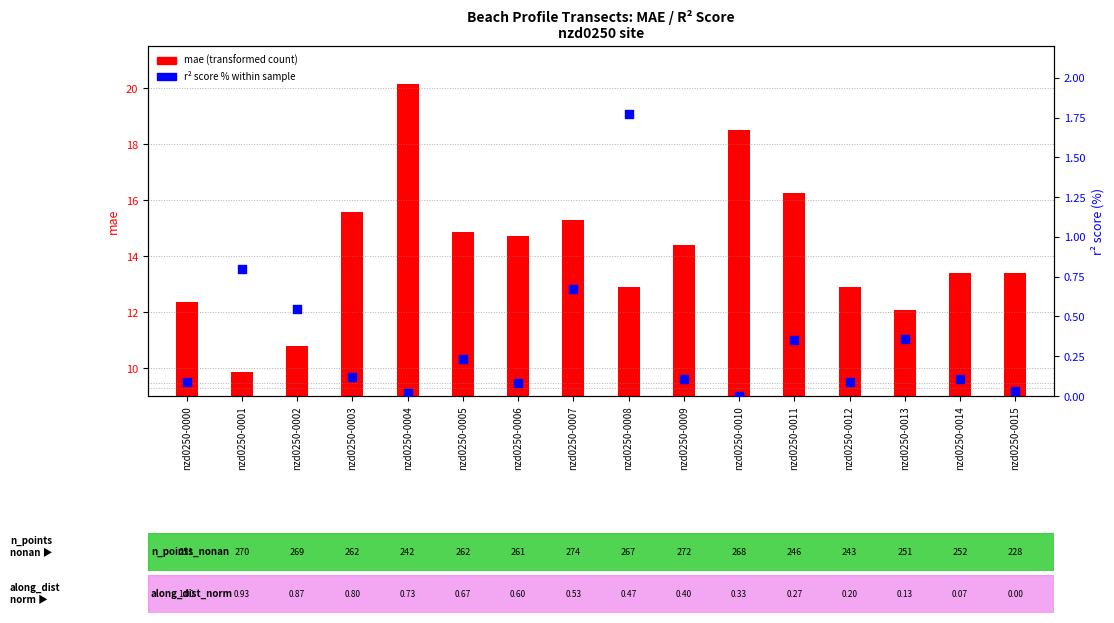

Which series has the largest Y range (max minus min)?

mae (transformed count)